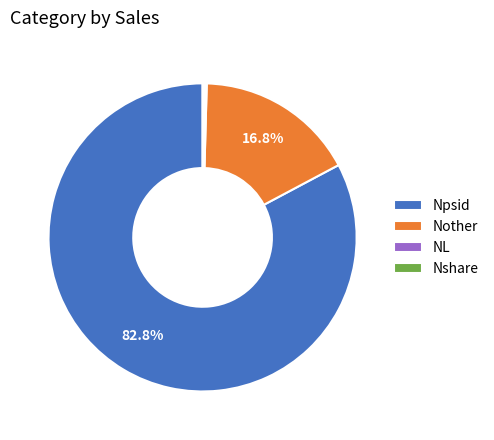

What is the largest slice in the pie chart?

Npsid